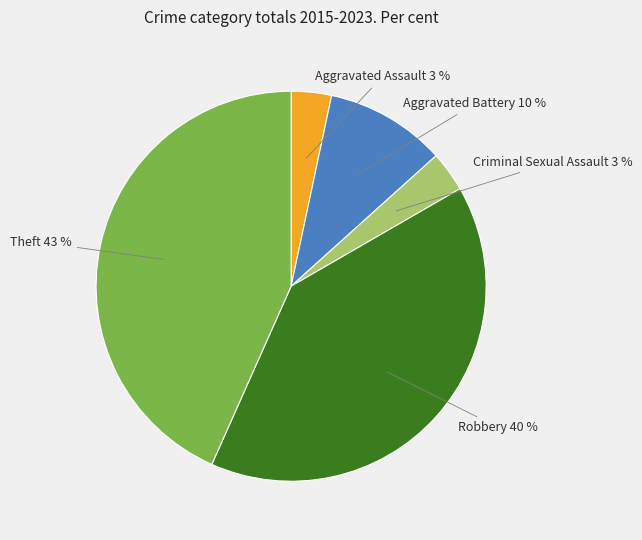

Is there any slice that represents more than half of the pie?

No